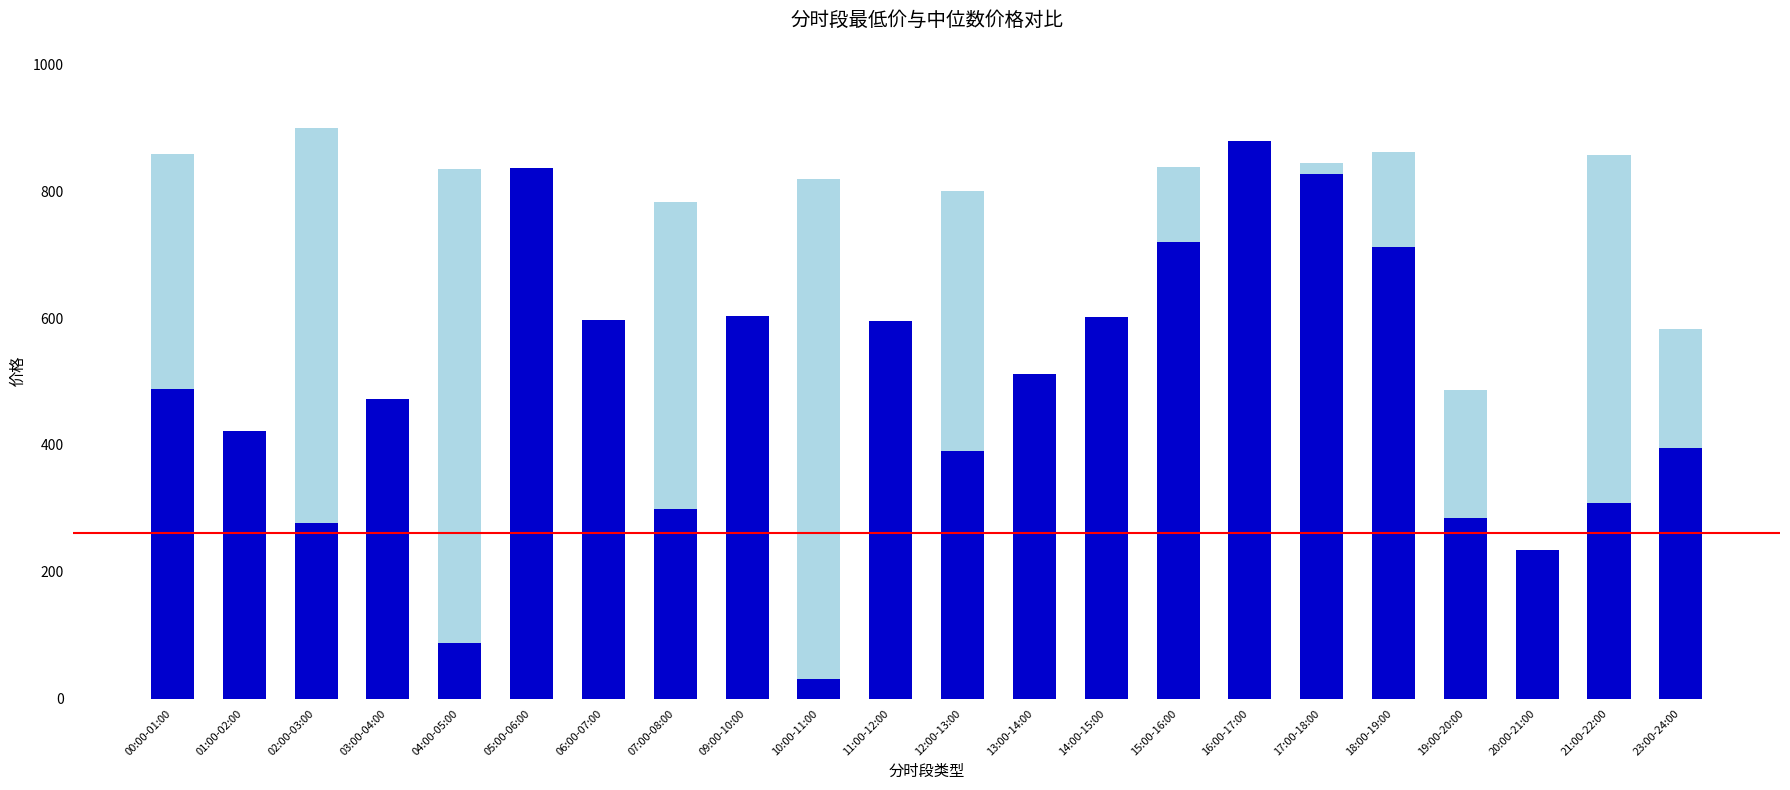

What is the spread (max minus min) of values at 05:00-06:00?

560.9